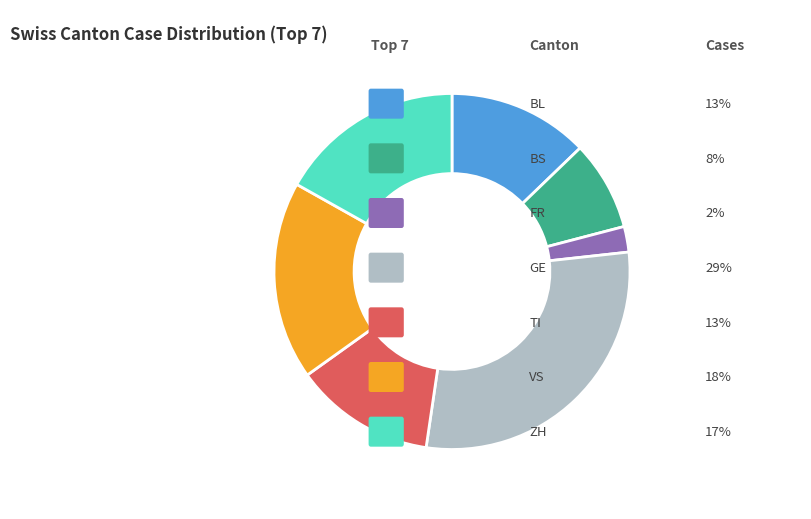

Is there any slice that represents more than half of the pie?

No